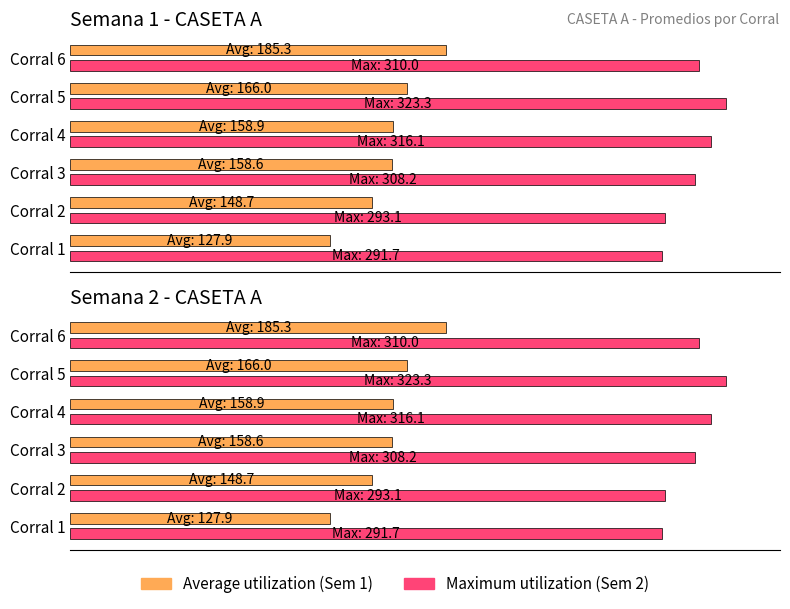

What is the average value of the Maximum utilization series?

307.1